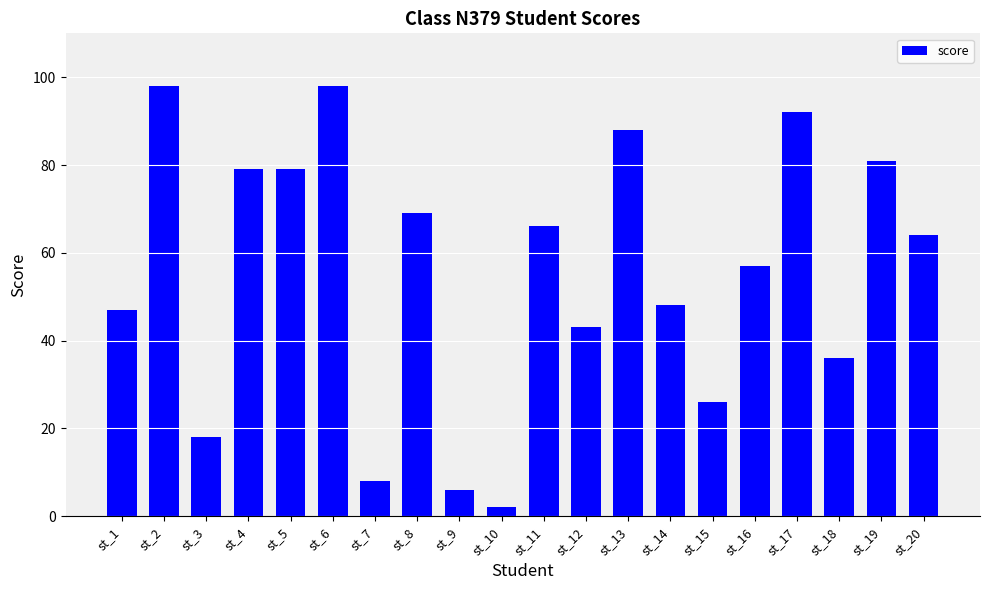

Which label corresponds to the smallest value in the chart?

st_10